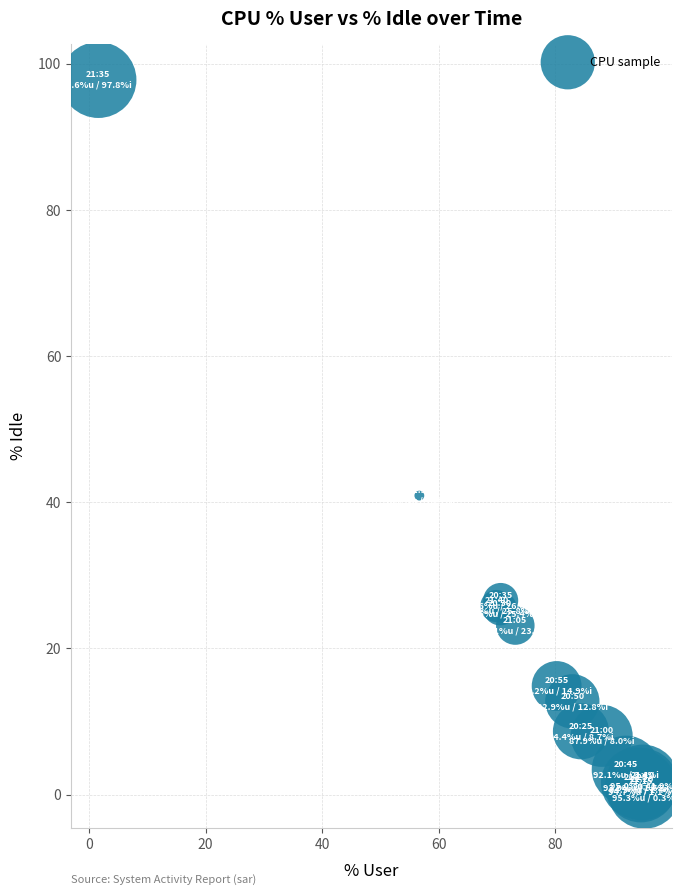

What Y value in the scatter plot is closest to 49?

40.9